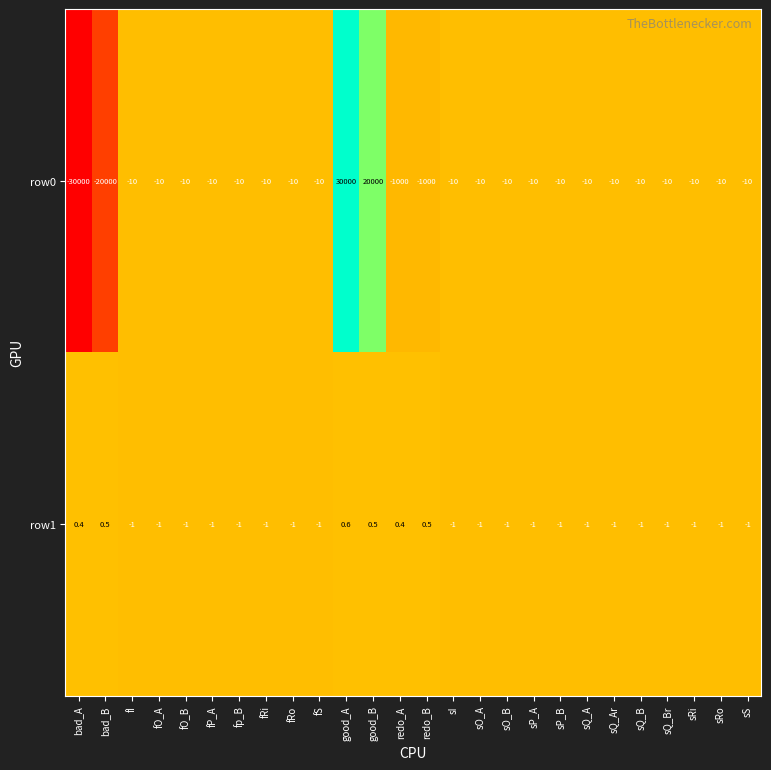

What is the total value across all series at good_A?

30000.6